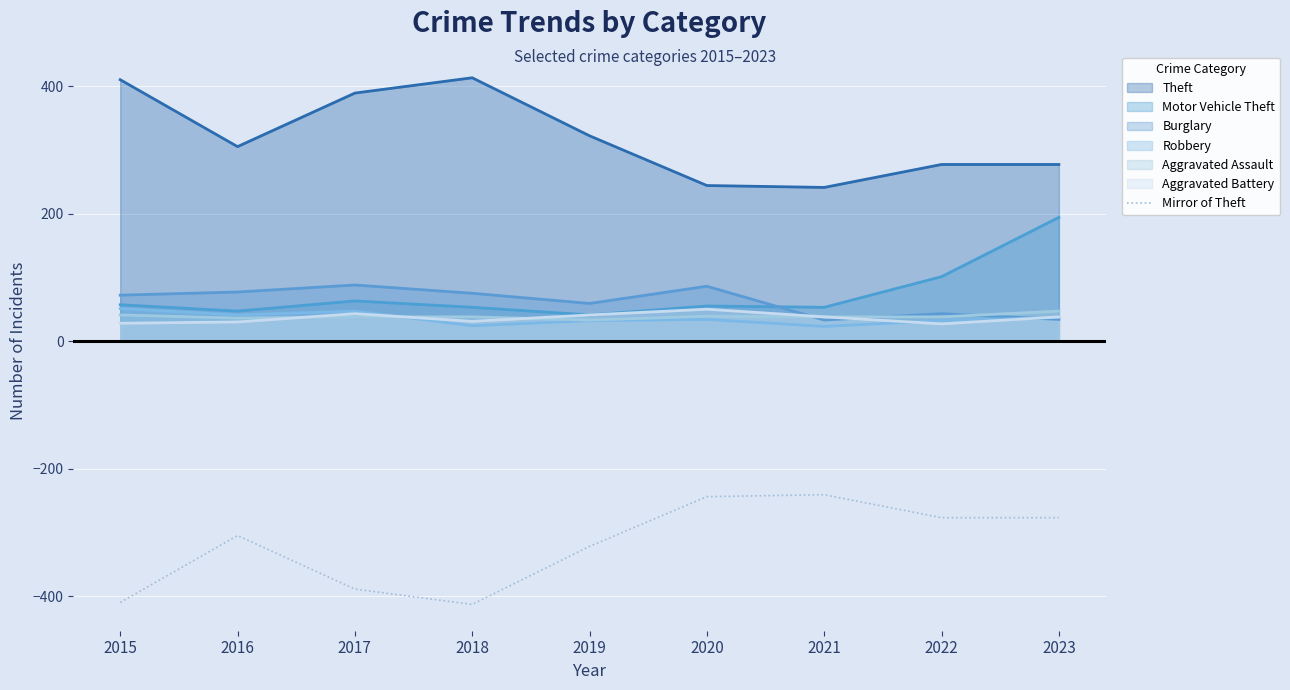

Count the number of data series in this chart.

7